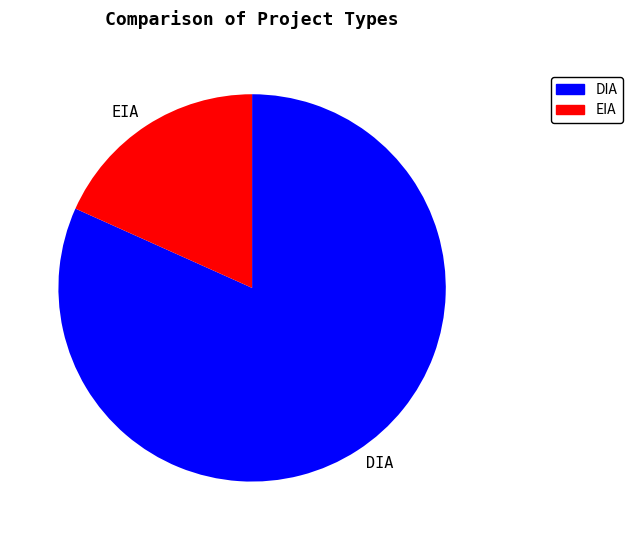

Which category has the biggest portion of the pie?

DIA